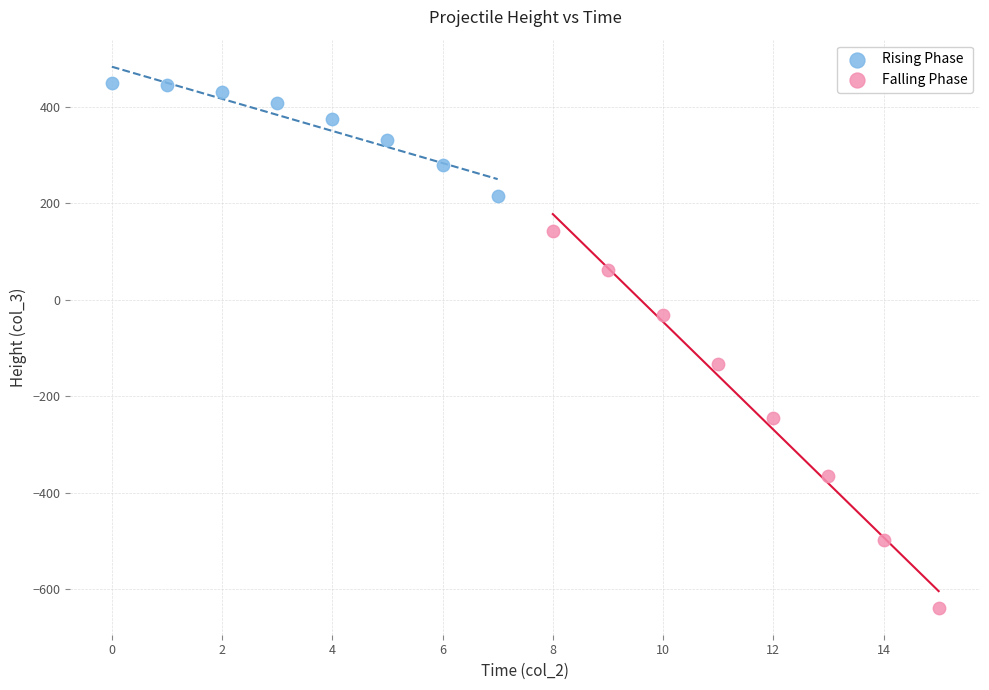

What are all the series names shown in the legend?

Rising Phase, Falling Phase